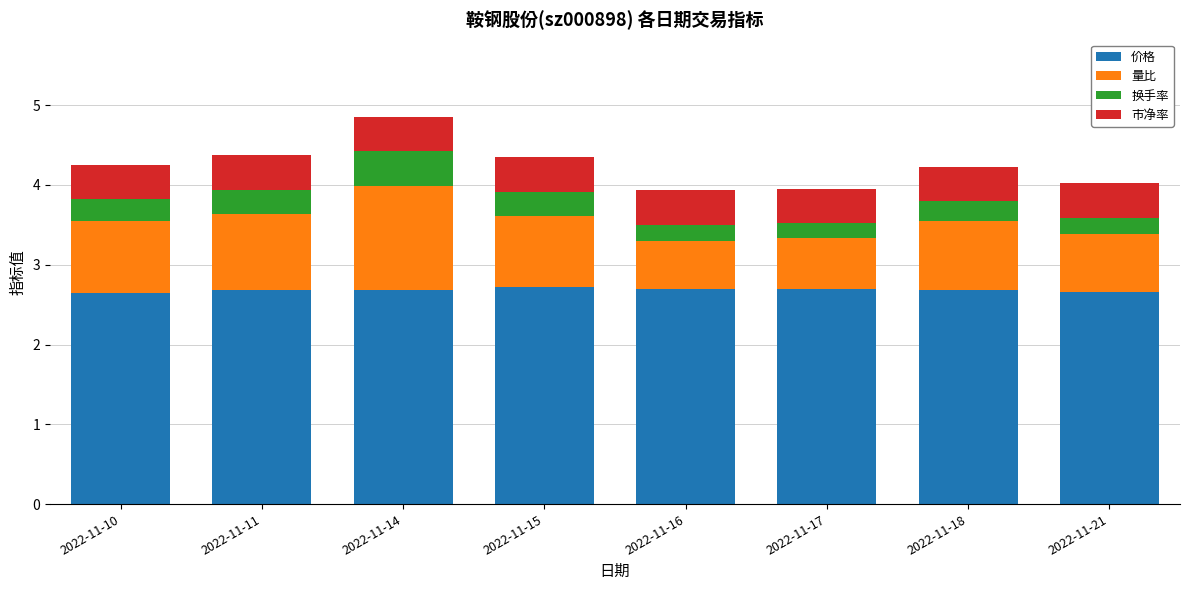

How many categories are shown in the chart?

8